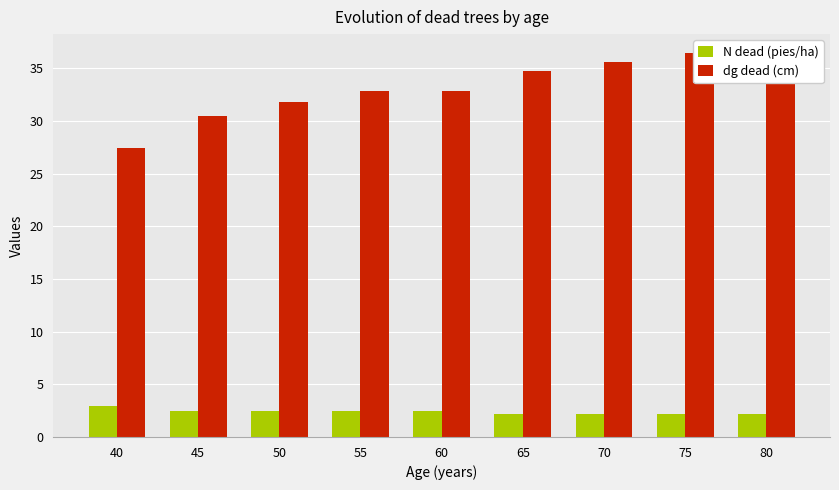

What is the sum of all dg dead (cm) values?

298.6